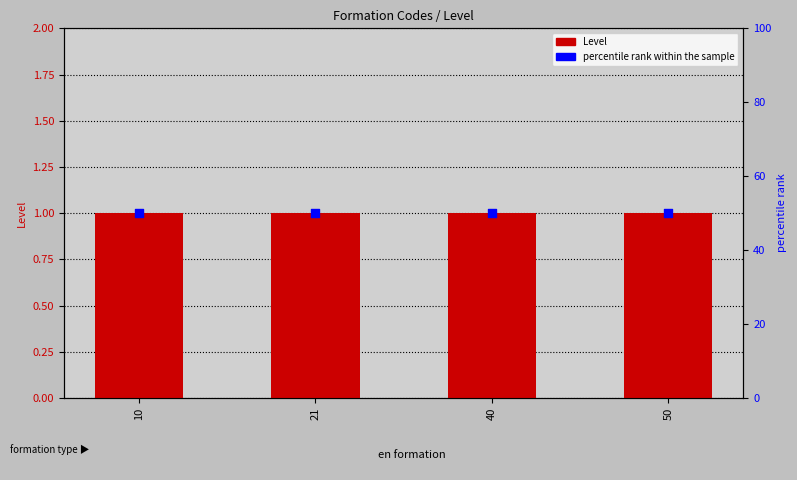

Which series has the largest total across all categories?

percentile rank within the sample